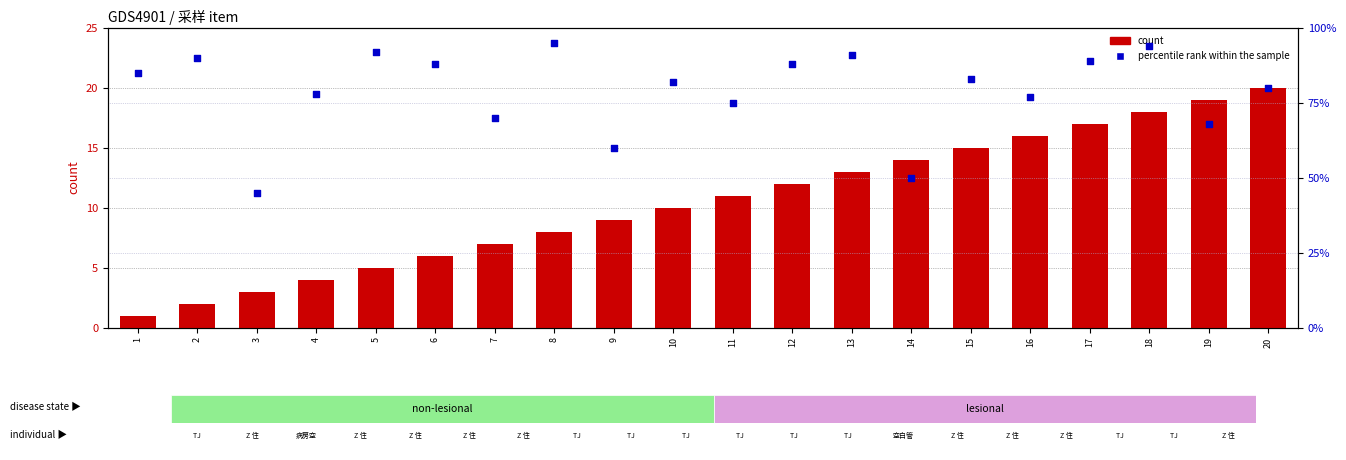

At which category is the sum across all series the highest?

18